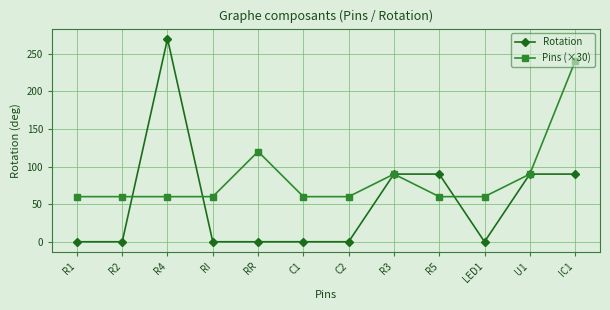

Reading left to right, list all the values displayed in this chart.

Rotation: R1=0	R2=0	R4=270	RI=0	RR=0	C1=0	C2=0	R3=90	R5=90	LED1=0	U1=90	IC1=90
Pins (×30): R1=60	R2=60	R4=60	RI=60	RR=120	C1=60	C2=60	R3=90	R5=60	LED1=60	U1=90	IC1=240